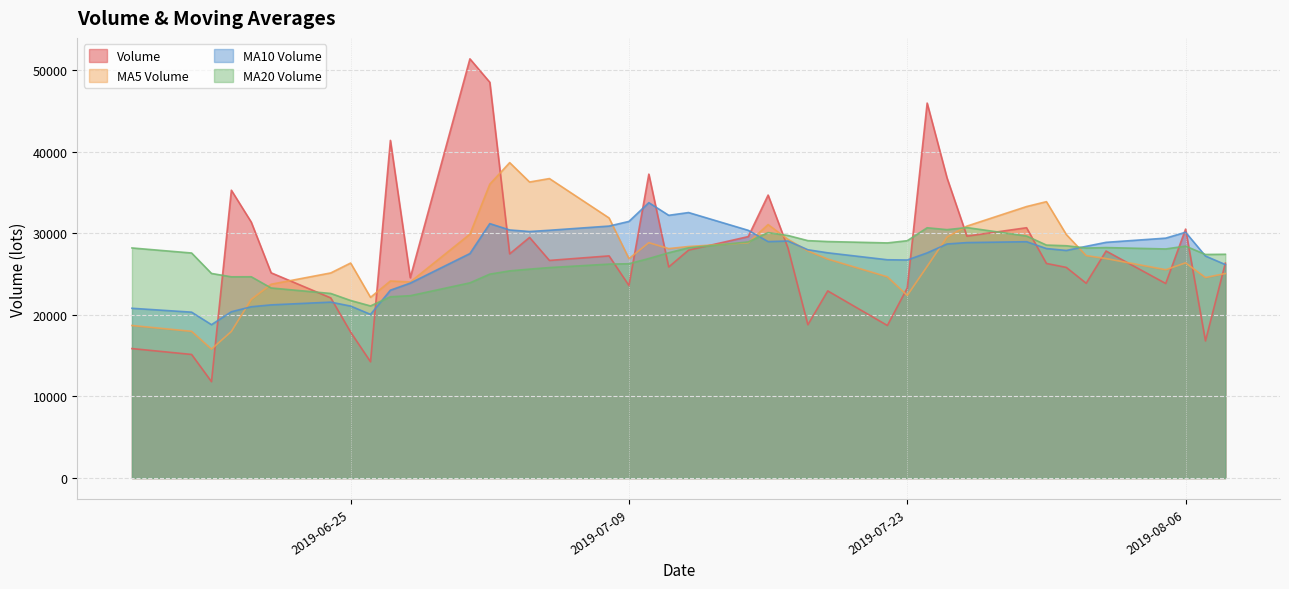

True or false: v_ma20 and v_ma10 cross at least once.

True